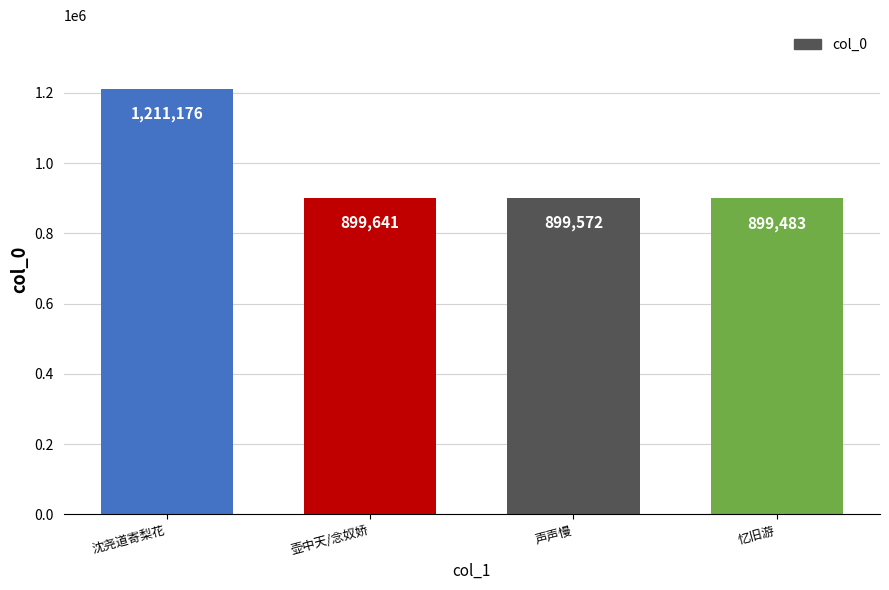

What is the difference between the values at 声声慢 and 沈尧道寄梨花?

311604